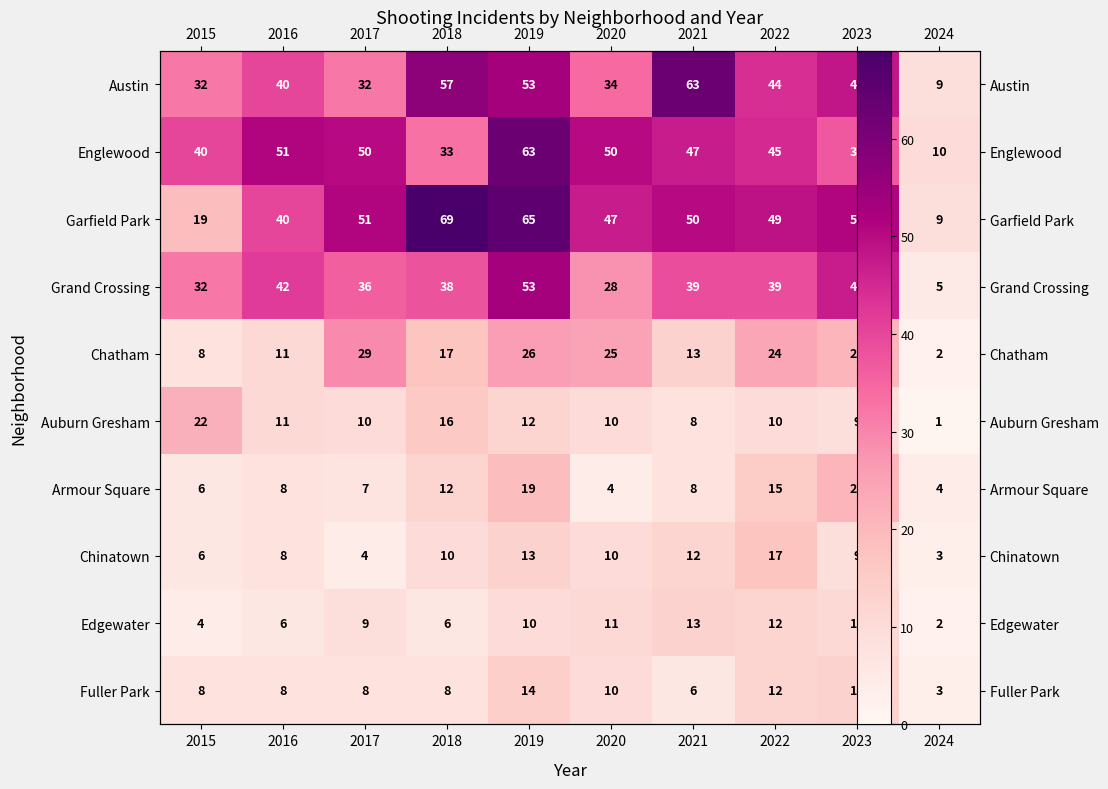

List the series in order of their peak value, highest first.

Garfield Park, Austin, Englewood, Grand Crossing, Chatham, Auburn Gresham, Armour Square, Chinatown, Fuller Park, Edgewater